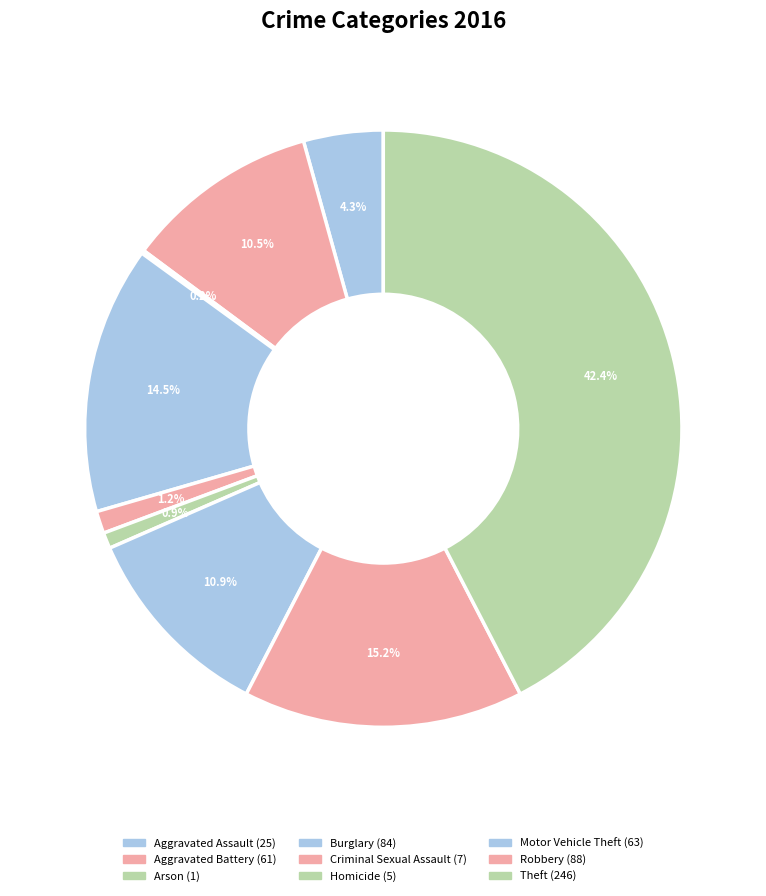

To the nearest percent, what is the difference between the Aggravated Assault and Homicide slice percentages?

3%